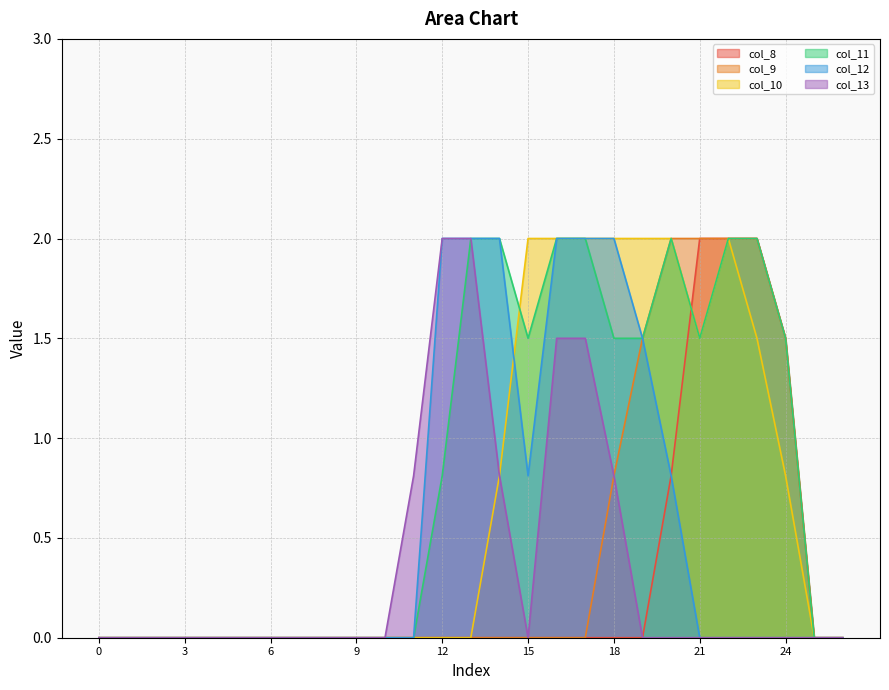

How many data points in col_13 are above 0?

7